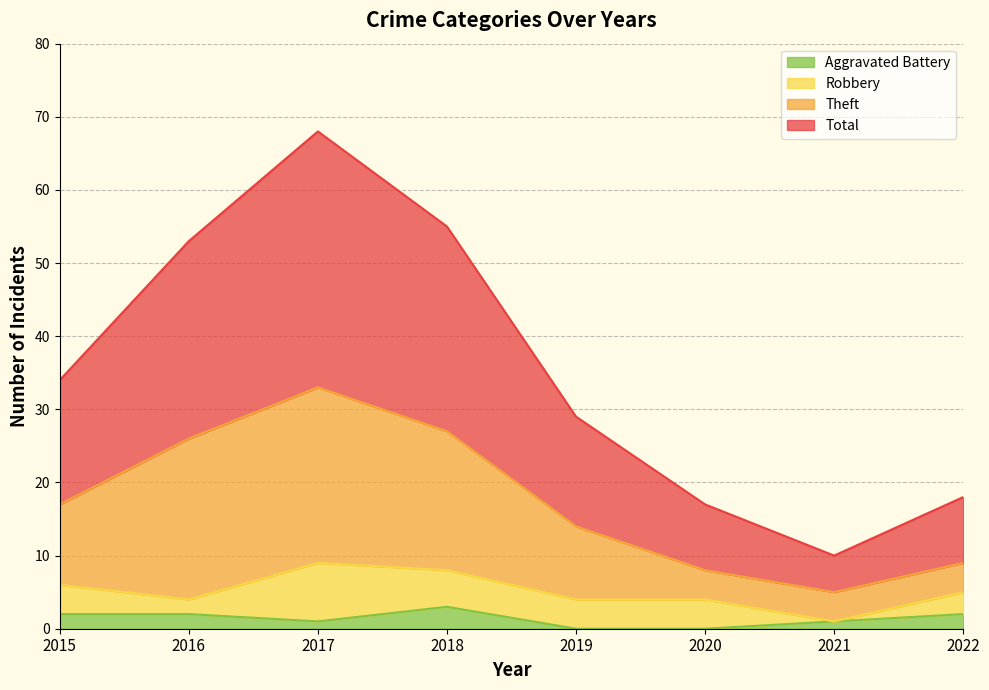

True or false: Aggravated Battery and Total cross at least once.

False